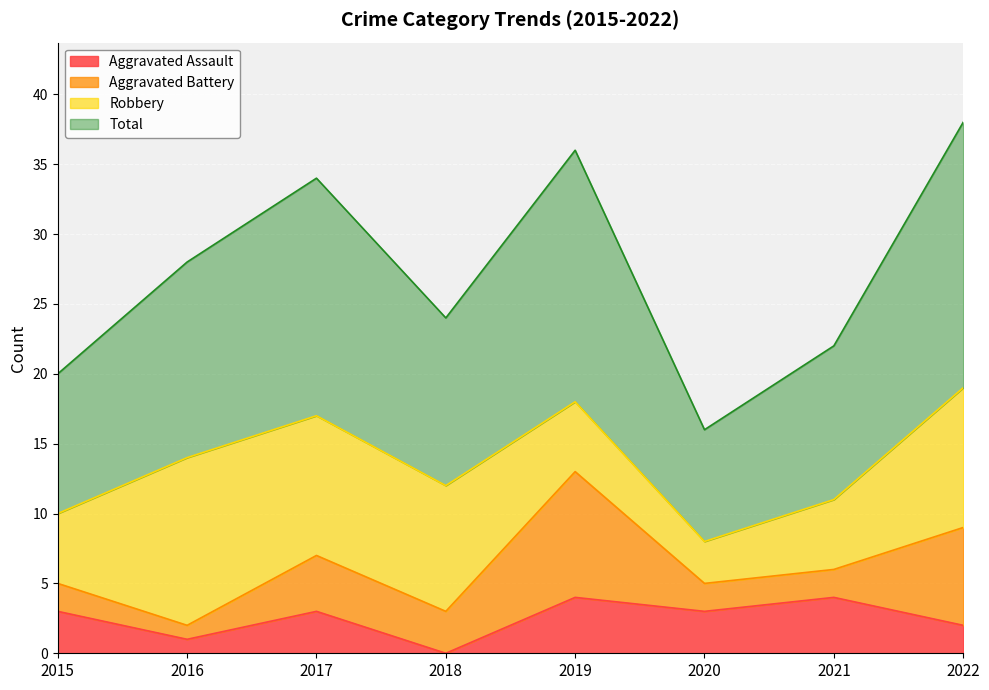

Which series has the largest total across all categories?

Total